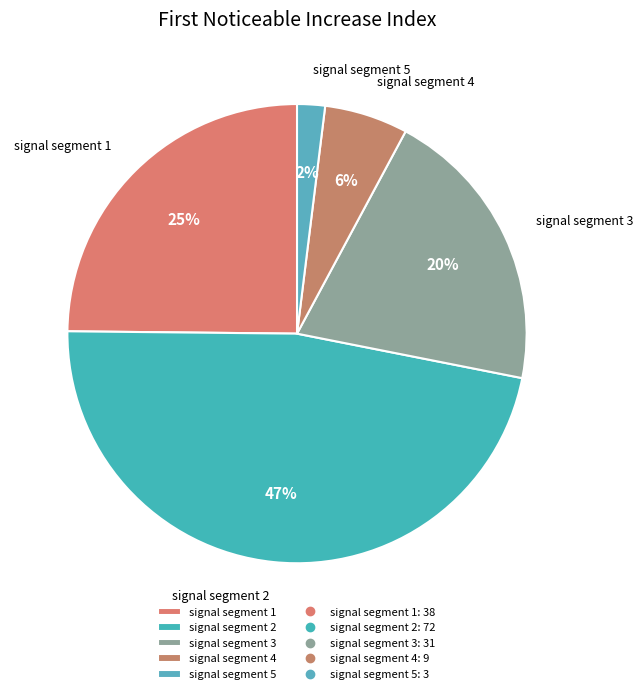

To the nearest percent, what is the difference between the largest and smallest slice percentages?

45%